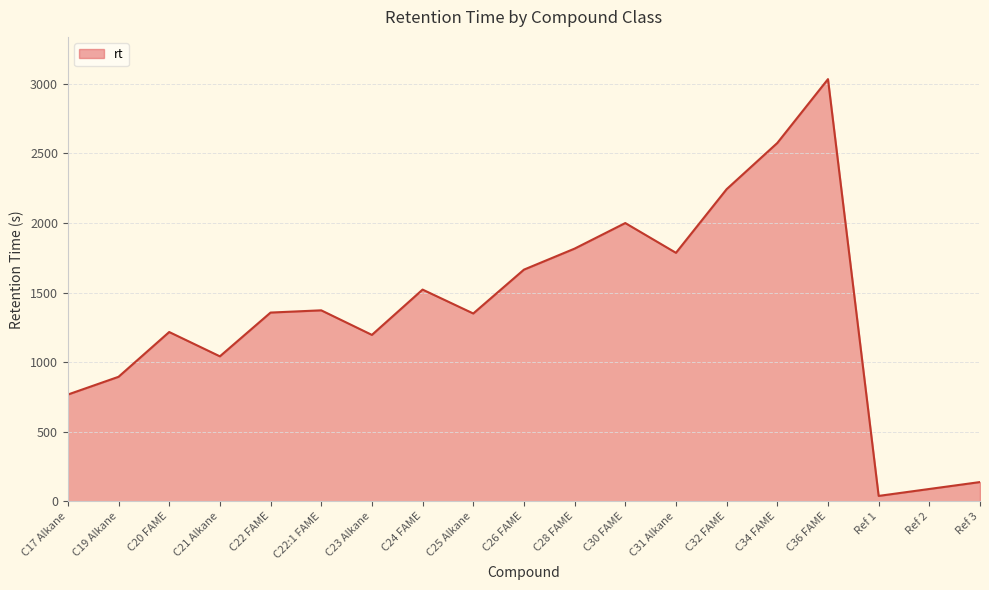

What is the greatest value displayed?

3034.2